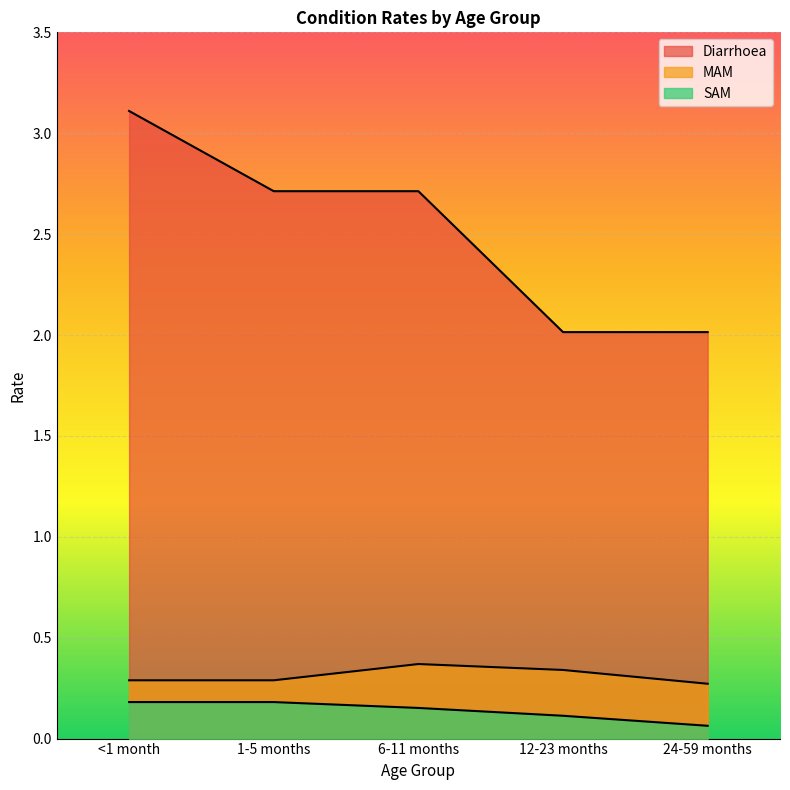

Which category has the highest value in the Diarrhoea series?

<1 month